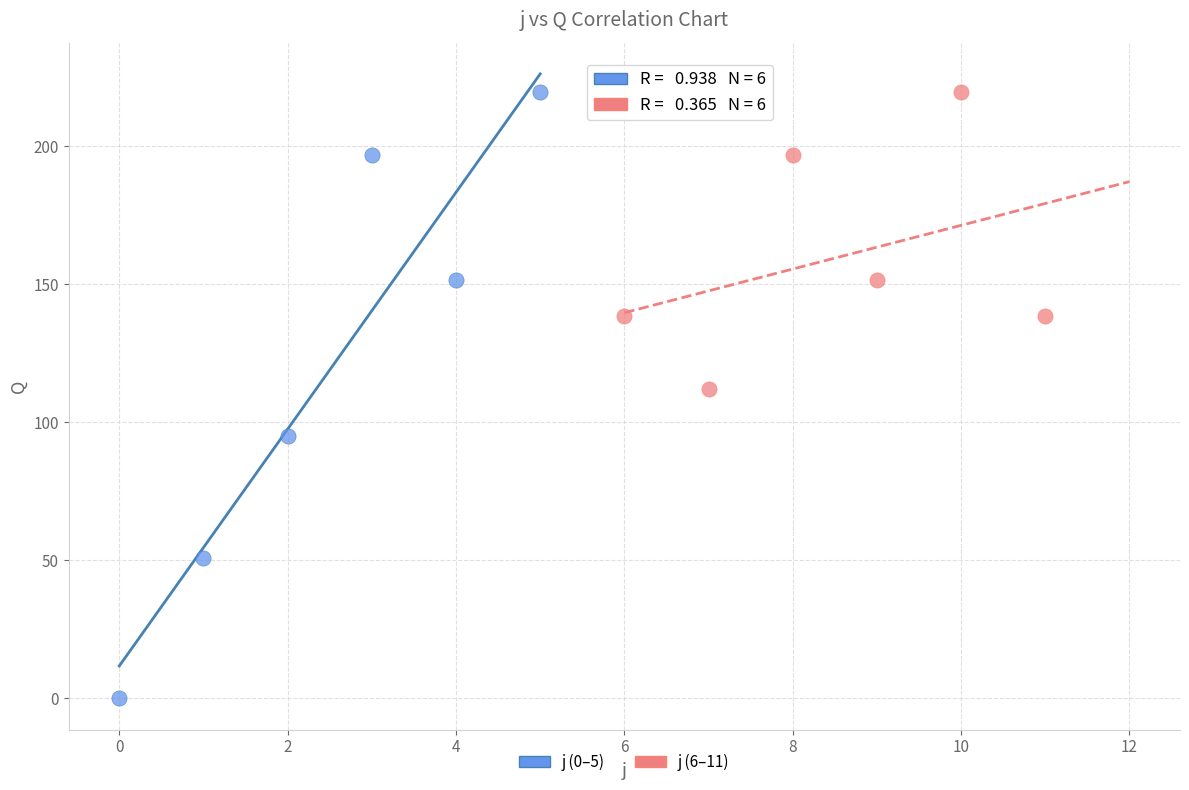

Which series has the widest spread of Y values?

j (0–5)